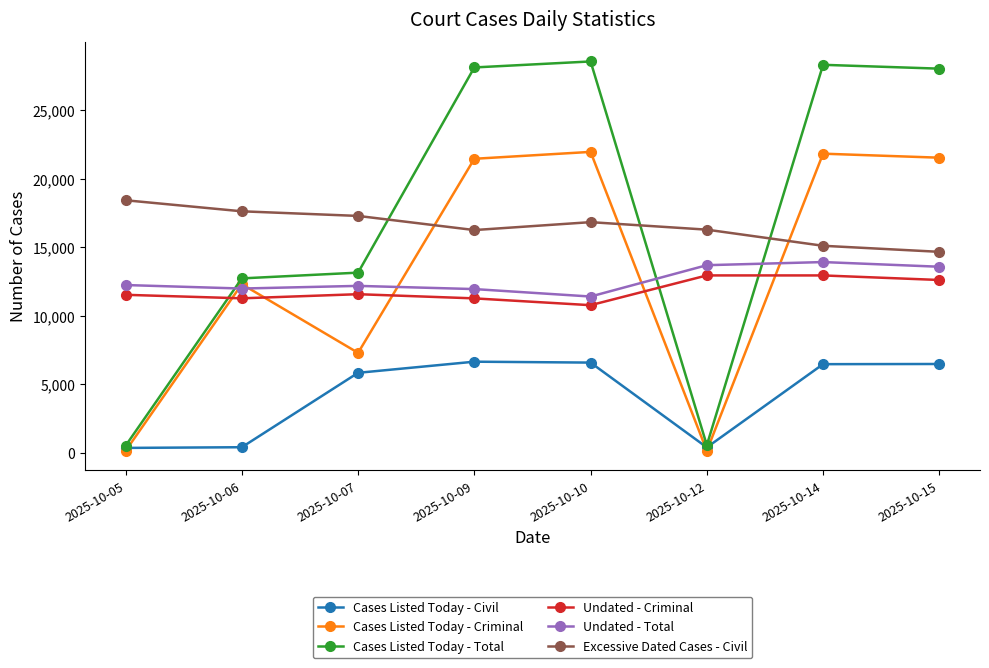

What is the maximum value shown in the chart?

28551